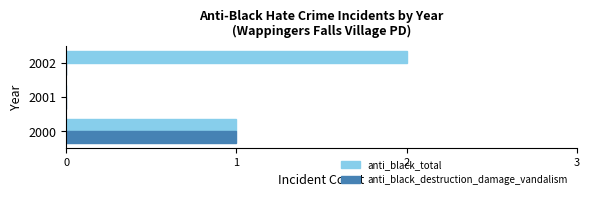

Which series changed the most between 2001 and 2002?

anti_black_total